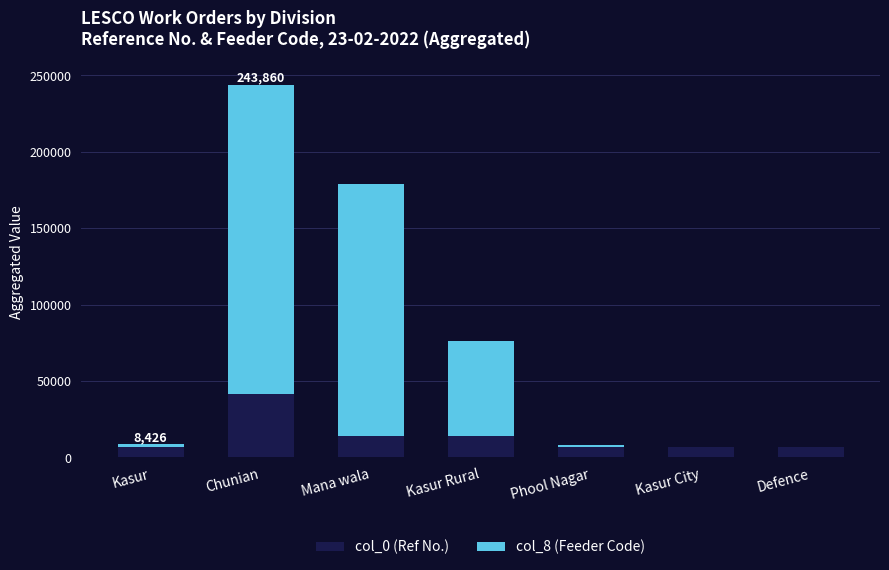

Which category has the highest value in the col_0 (Ref No.) series?

Chunian